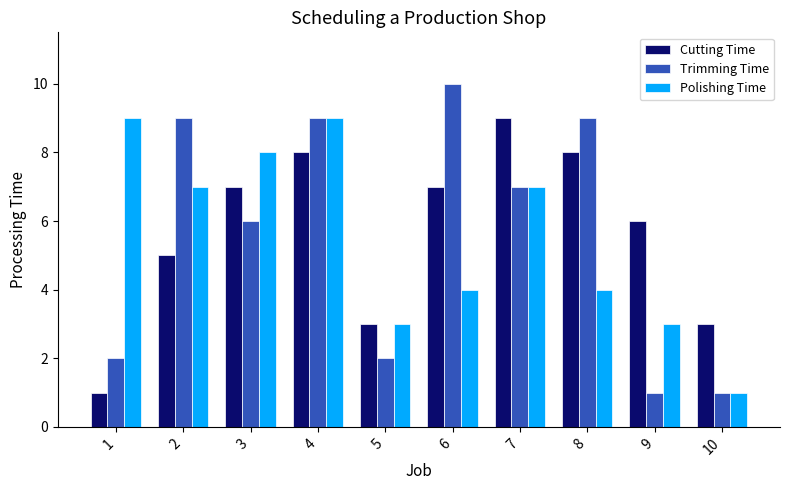

Rank the series by their average value, from highest to lowest.

Cutting Time, Trimming Time, Polishing Time